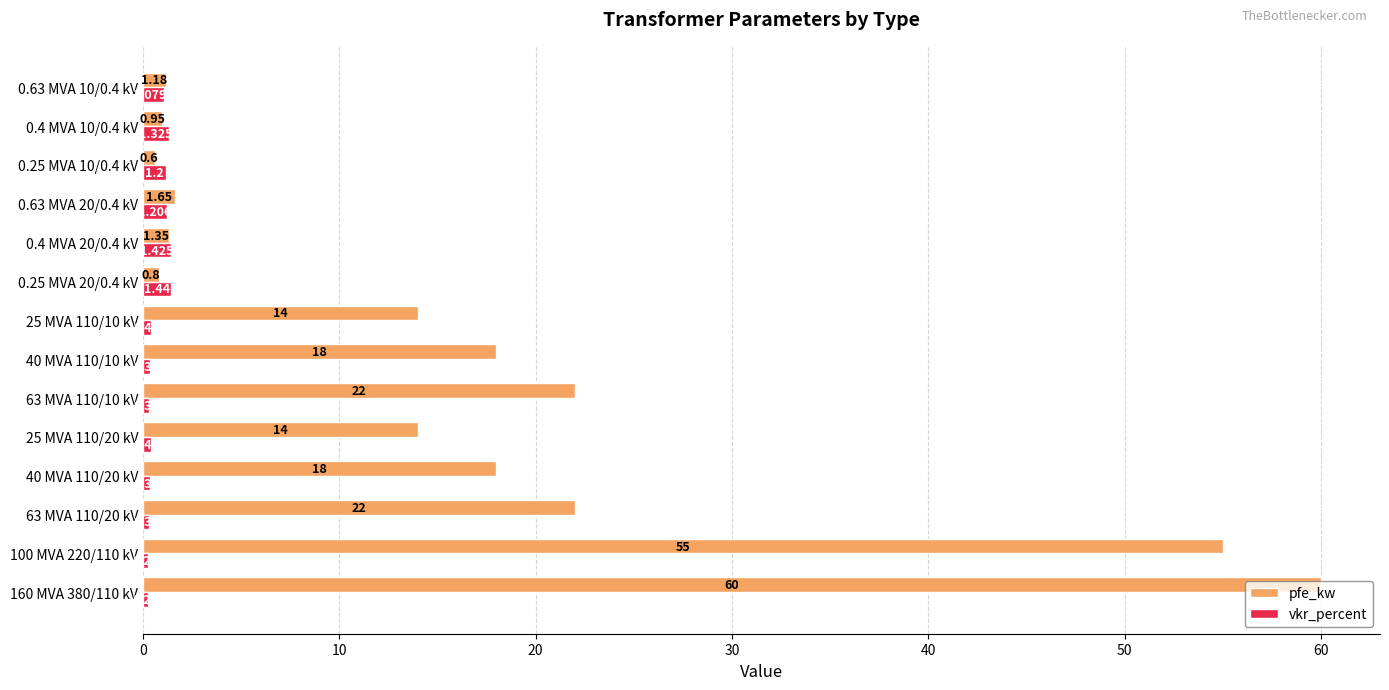

List the series in order of their peak value, lowest first.

vkr_percent, pfe_kw